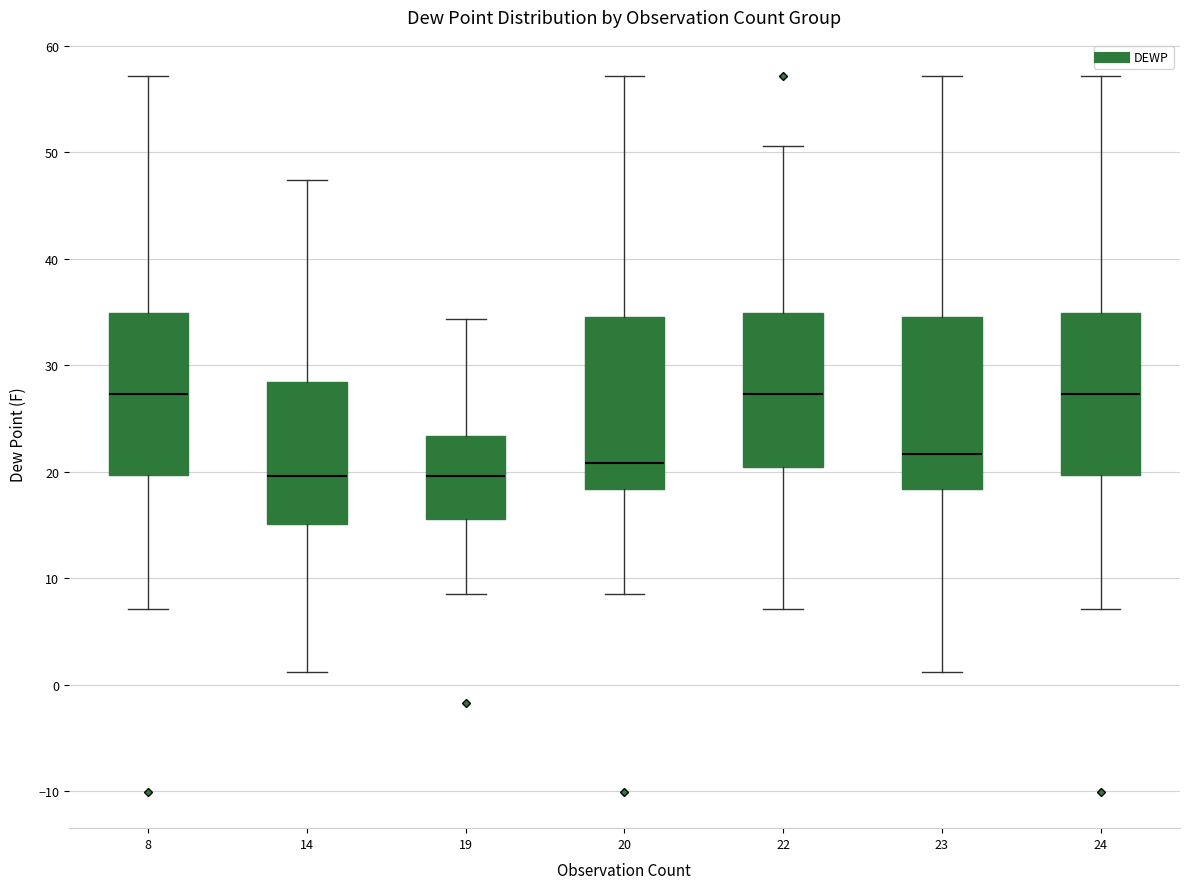

Reading left to right, read every box against the y-axis: the position of its median line, the range the box covers, and the ends of its whiskers. The values are not printed on the chart, so give them approximately, as read against the axis.

8: median 27, box 20 to 35, whiskers 7 to 57
14: median 20, box 15 to 28, whiskers 1 to 47
19: median 20, box 16 to 23, whiskers 9 to 34
20: median 21, box 18 to 35, whiskers 9 to 57
22: median 27, box 20 to 35, whiskers 7 to 51
23: median 22, box 18 to 35, whiskers 1 to 57
24: median 27, box 20 to 35, whiskers 7 to 57